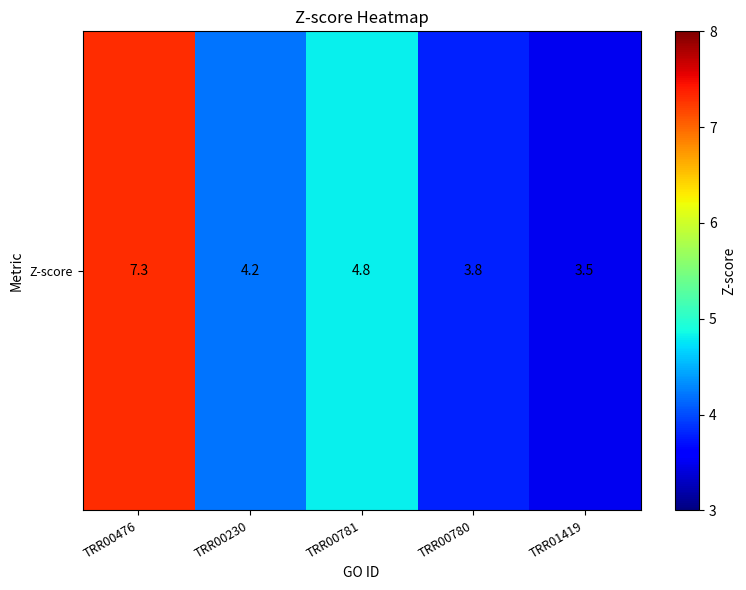

The chart shows a value of 2.1 at TRR00780. True or false?

False